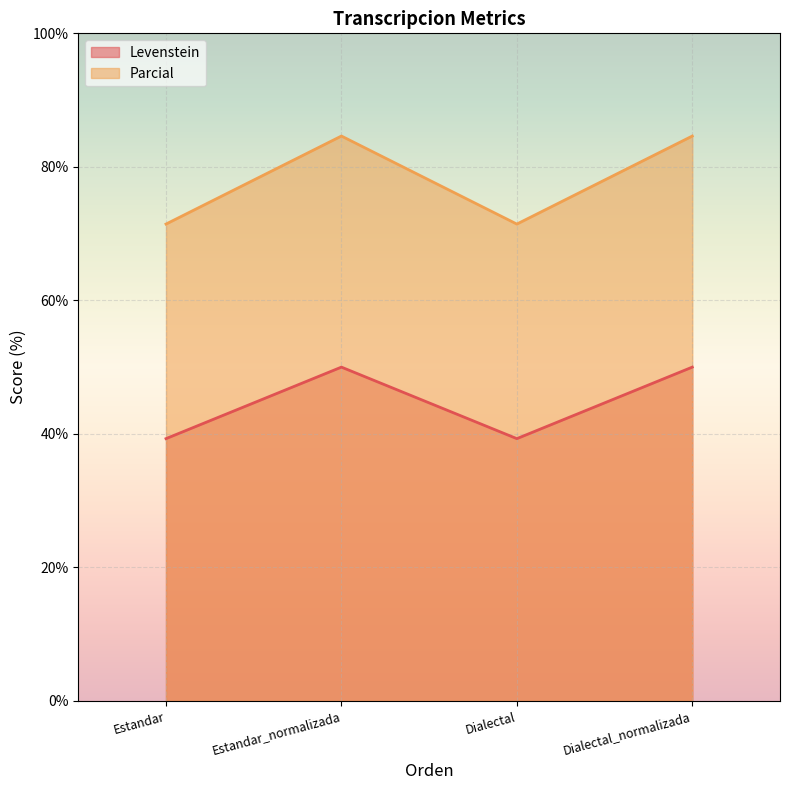

How many interior local valleys does the Parcial series have?

1